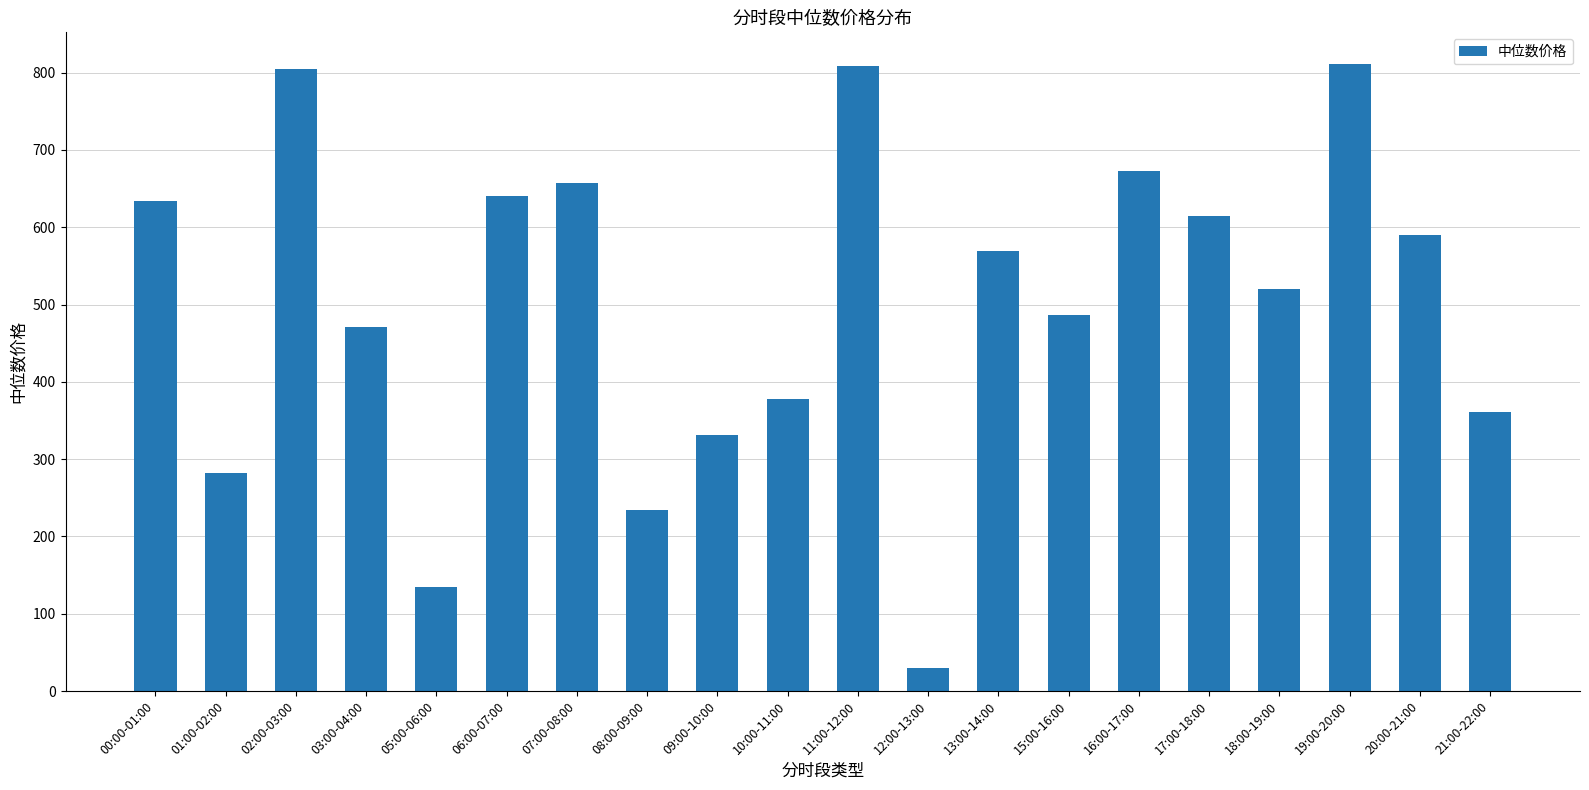

What is the approximate value at 11:00-12:00?

808.7